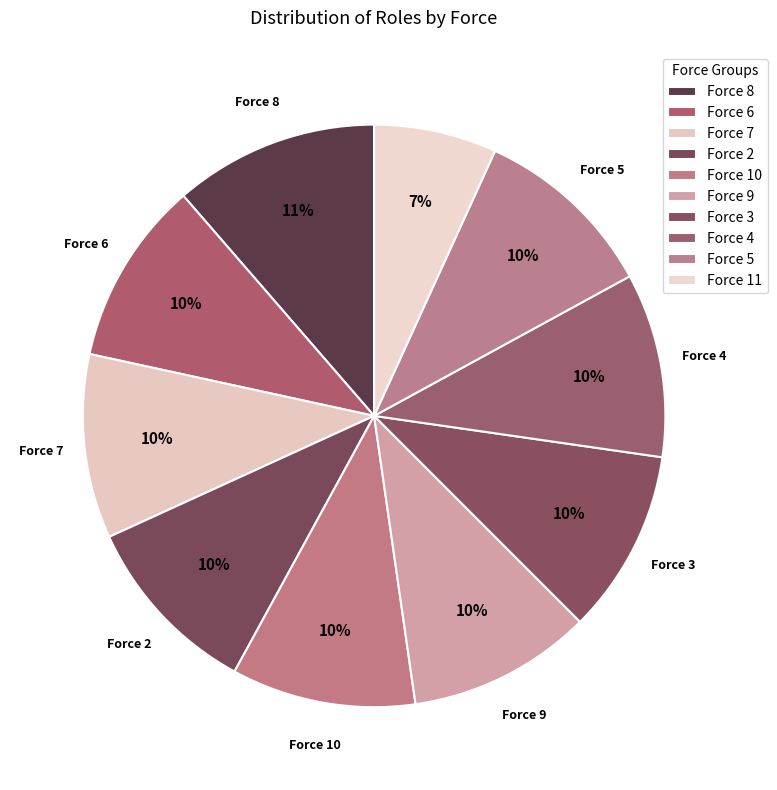

Rank the categories by value from lowest to highest.

Force 11, Force 6, Force 7, Force 2, Force 10, Force 9, Force 3, Force 4, Force 5, Force 8